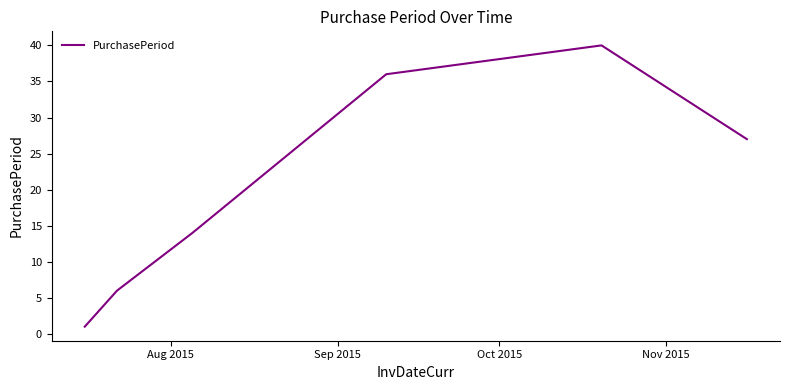

Reading left to right, list all the values displayed in this chart.

1	6	14	36	40	27